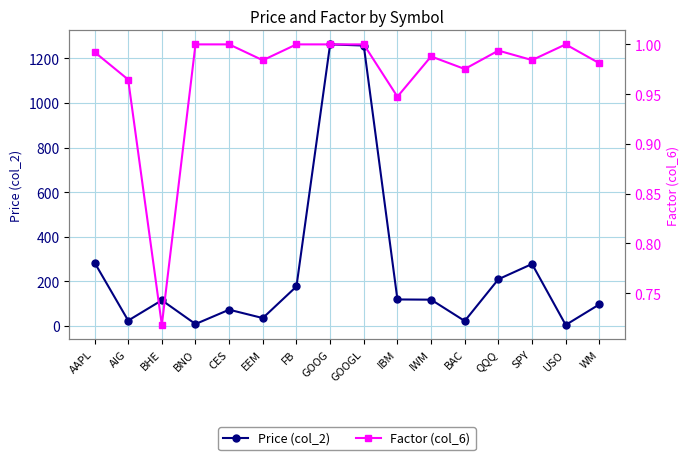

What is the label of the 8th point from the left?

GOOG